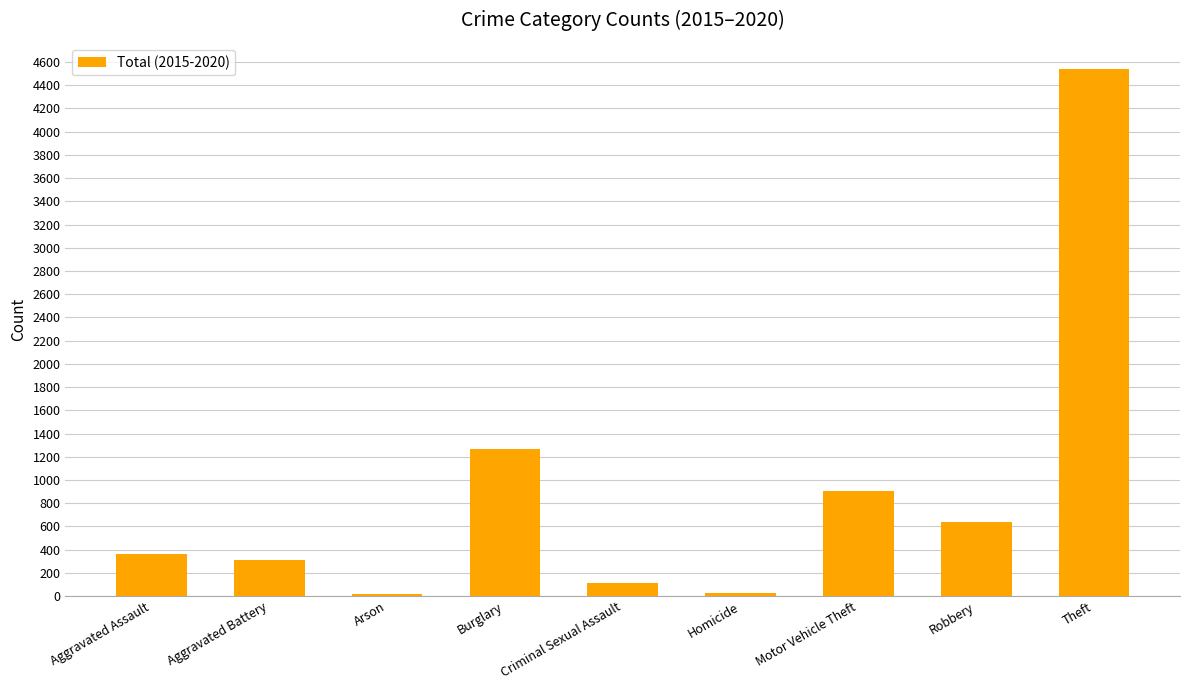

At which category does the chart reach its peak across all series?

Theft